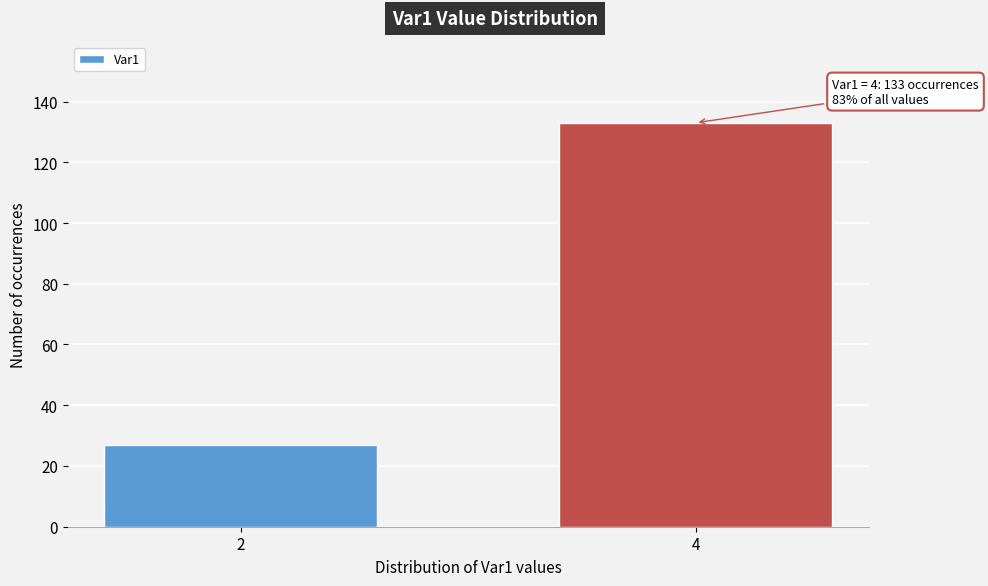

Reading right to left, what are all the values shown in this chart?

133	27